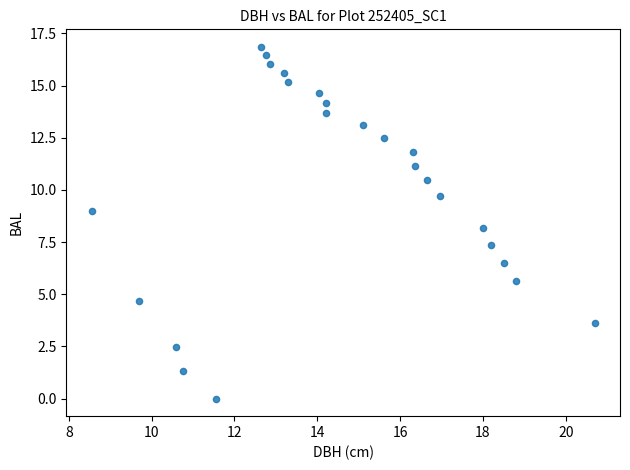

What is the range of X values (max minus min)?

12.1